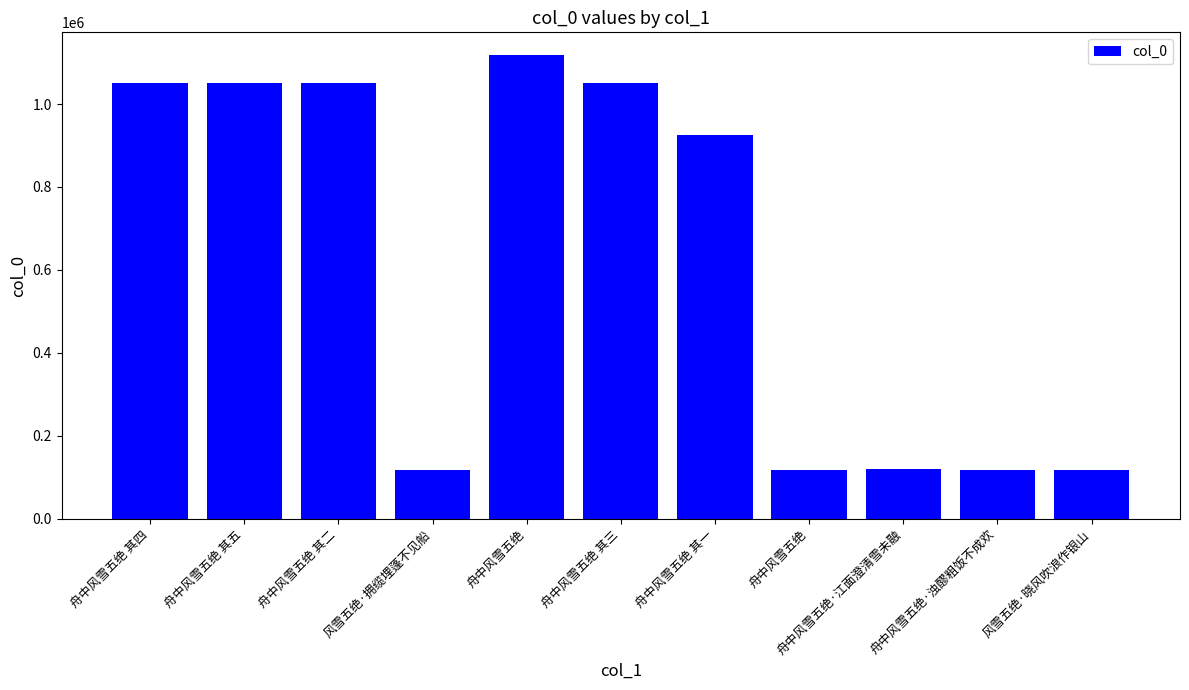

How many values are below 924636?

5